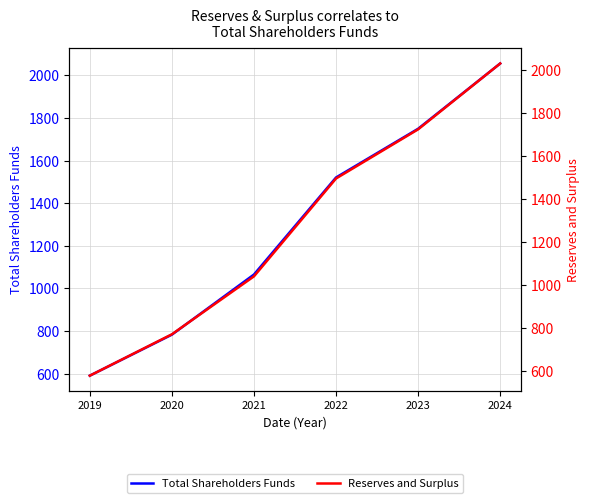

Rank the series at 2021 from highest to lowest value.

Total Shareholders Funds, Reserves and Surplus